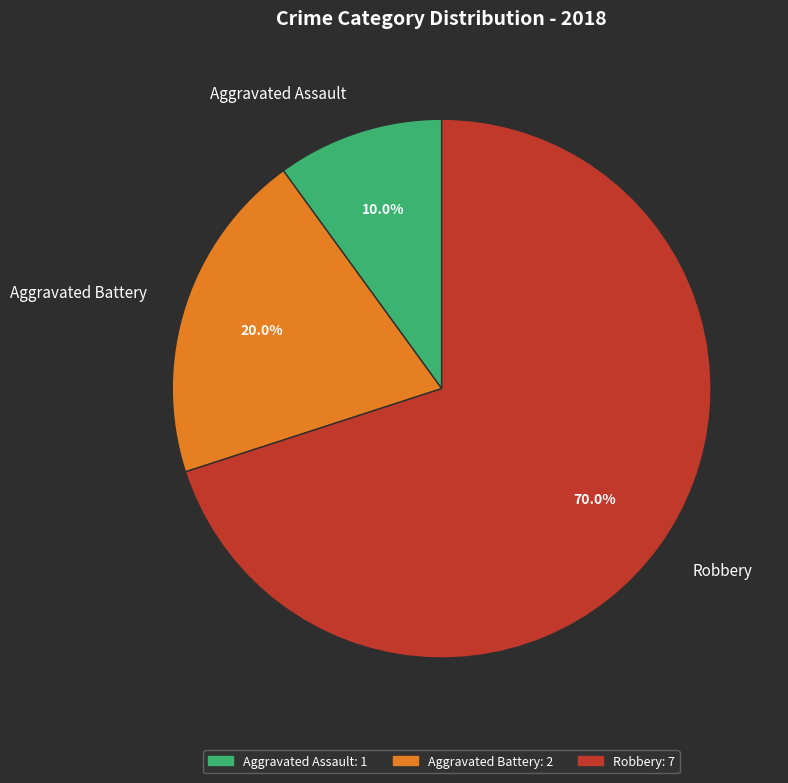

Which slice is the smallest?

Aggravated Assault